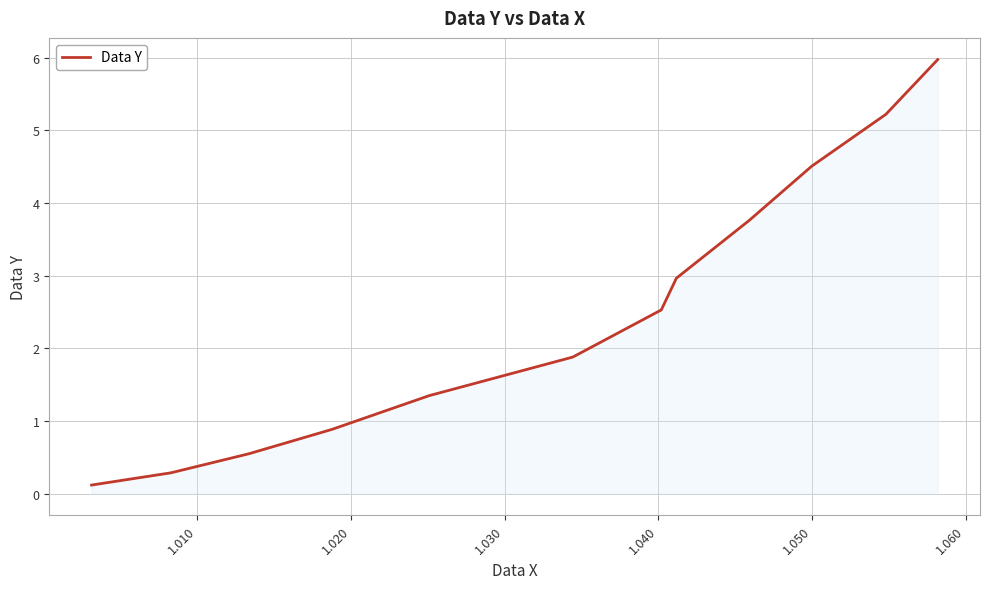

What is the difference between the maximum and minimum values?

5.9